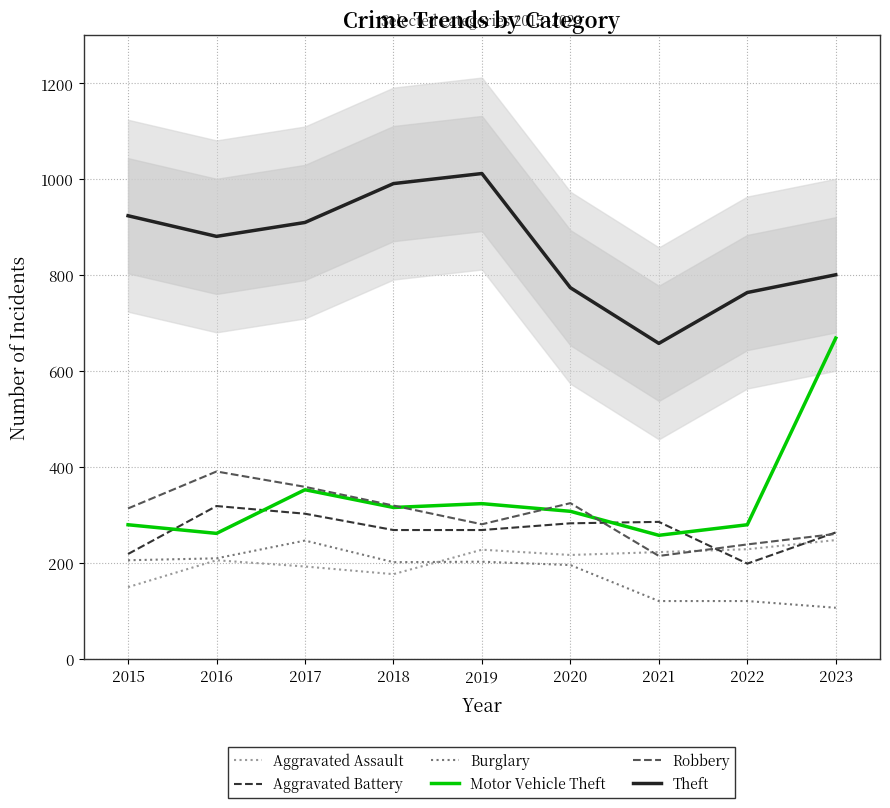

Between 2017 and 2022, which is larger?

2022